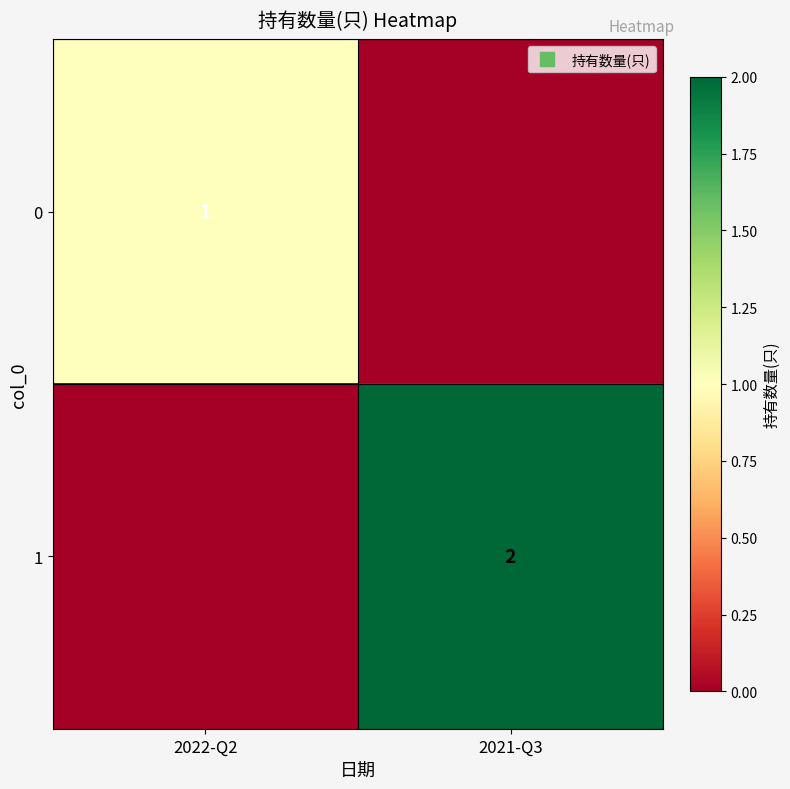

What is the difference between the maximum and minimum values in the 1 series?

2